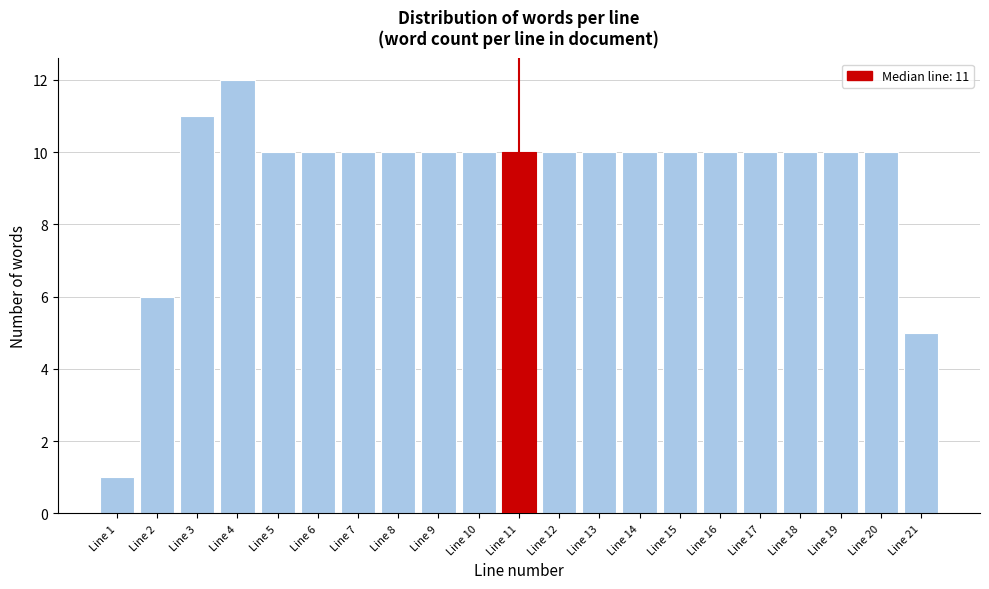

Reading left to right, extract all data points from this chart.

Line 1=1	Line 2=6	Line 3=11	Line 4=12	Line 5=10	Line 6=10	Line 7=10	Line 8=10	Line 9=10	Line 10=10	Line 11=10	Line 12=10	Line 13=10	Line 14=10	Line 15=10	Line 16=10	Line 17=10	Line 18=10	Line 19=10	Line 20=10	Line 21=5